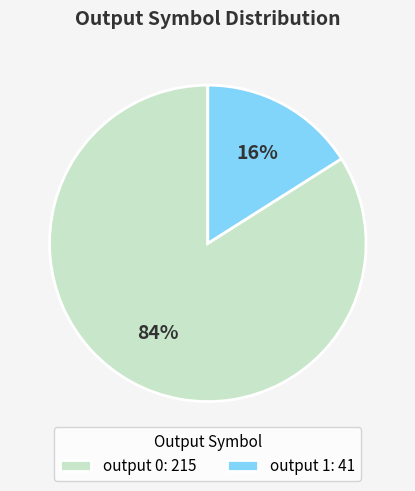

Is there any slice that represents more than half of the pie?

Yes